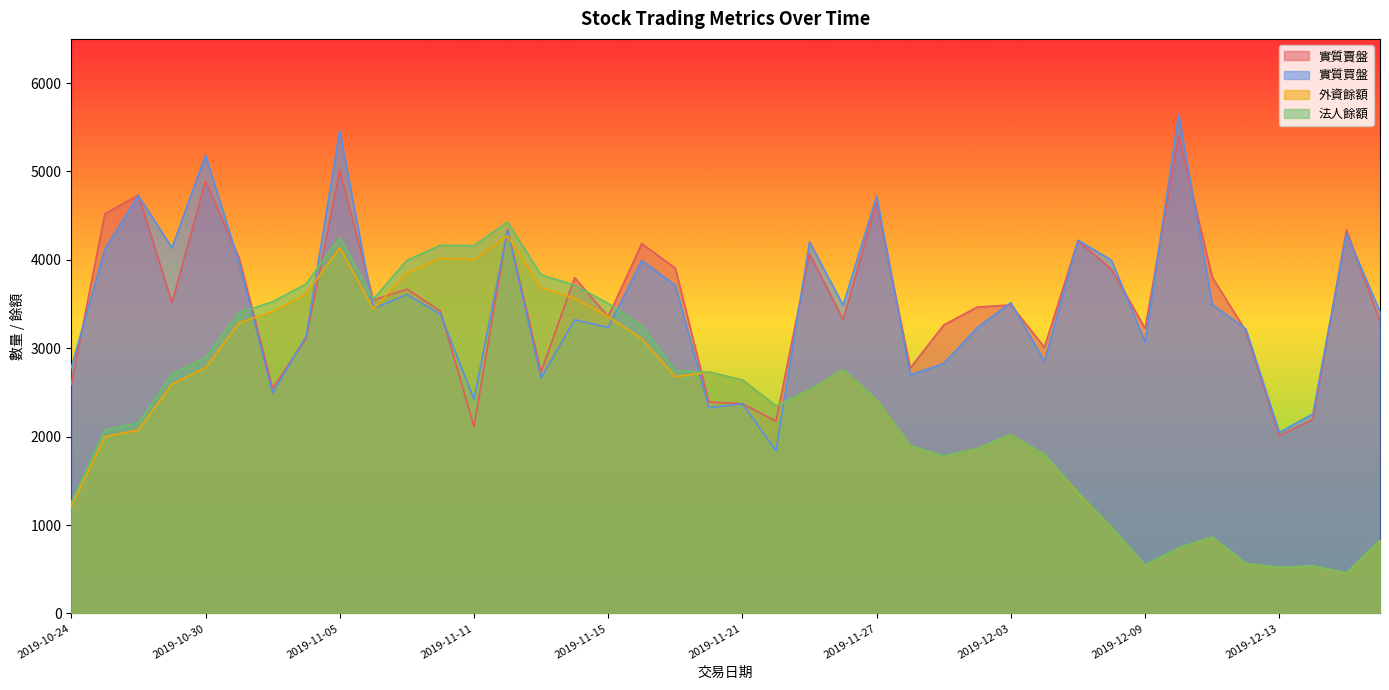

What is the difference between the second highest and second lowest values in the 外資餘額 series?

3621